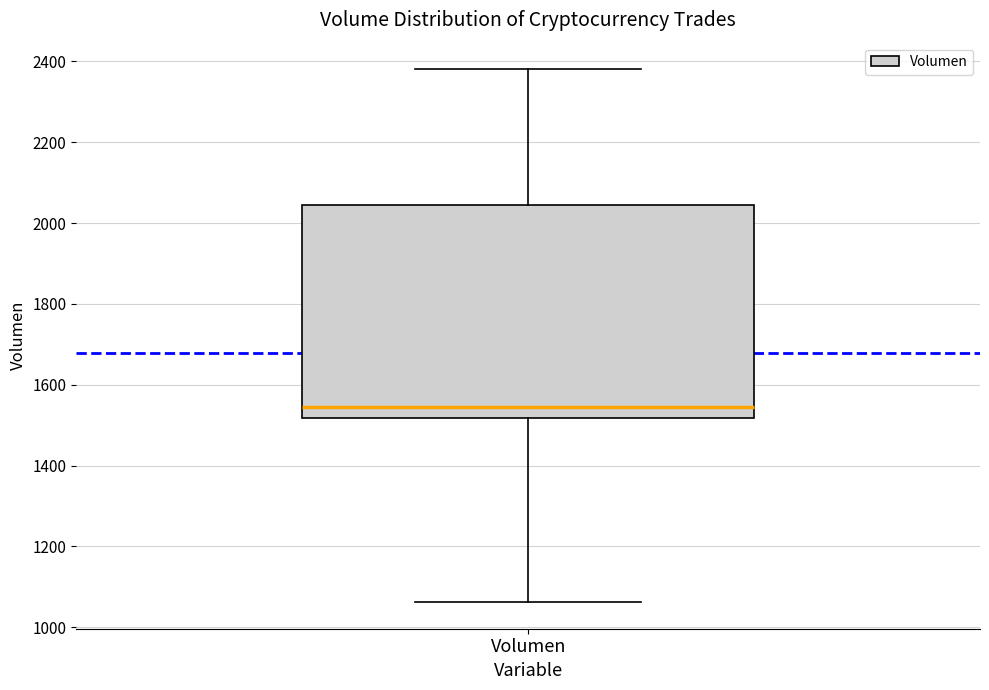

Where is the lower edge of the box for Volumen on the y-axis? The values are not printed on the chart, so give them approximately, as read against the axis.

1520